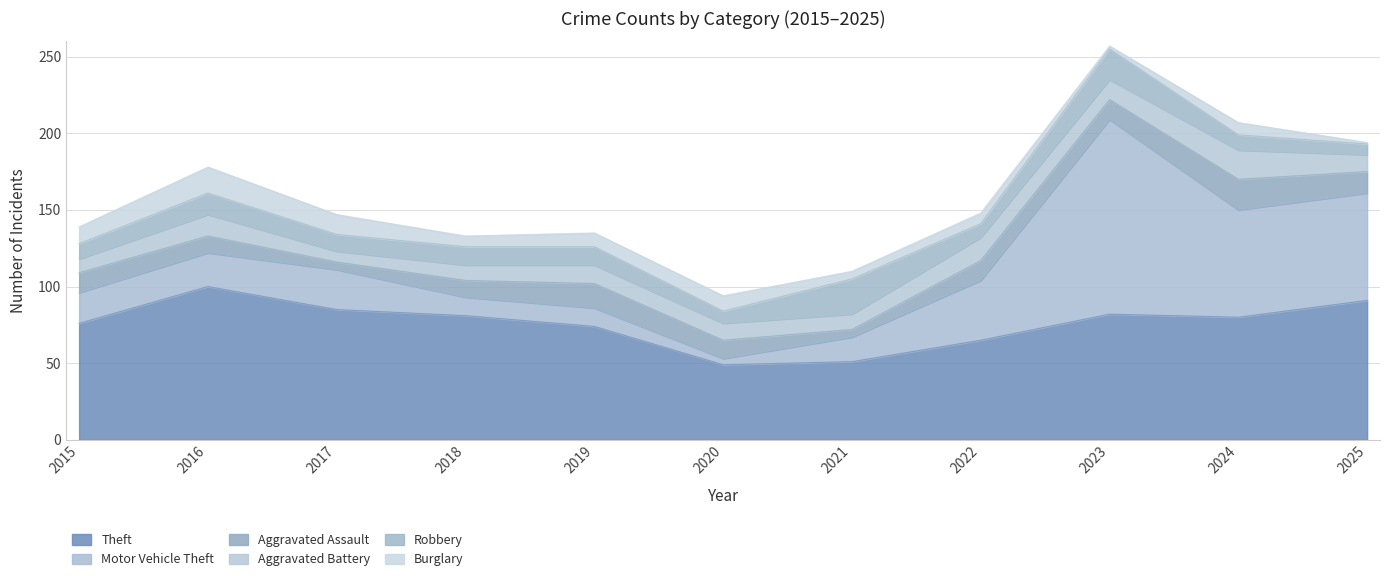

Does the chart have visible grid lines?

Yes